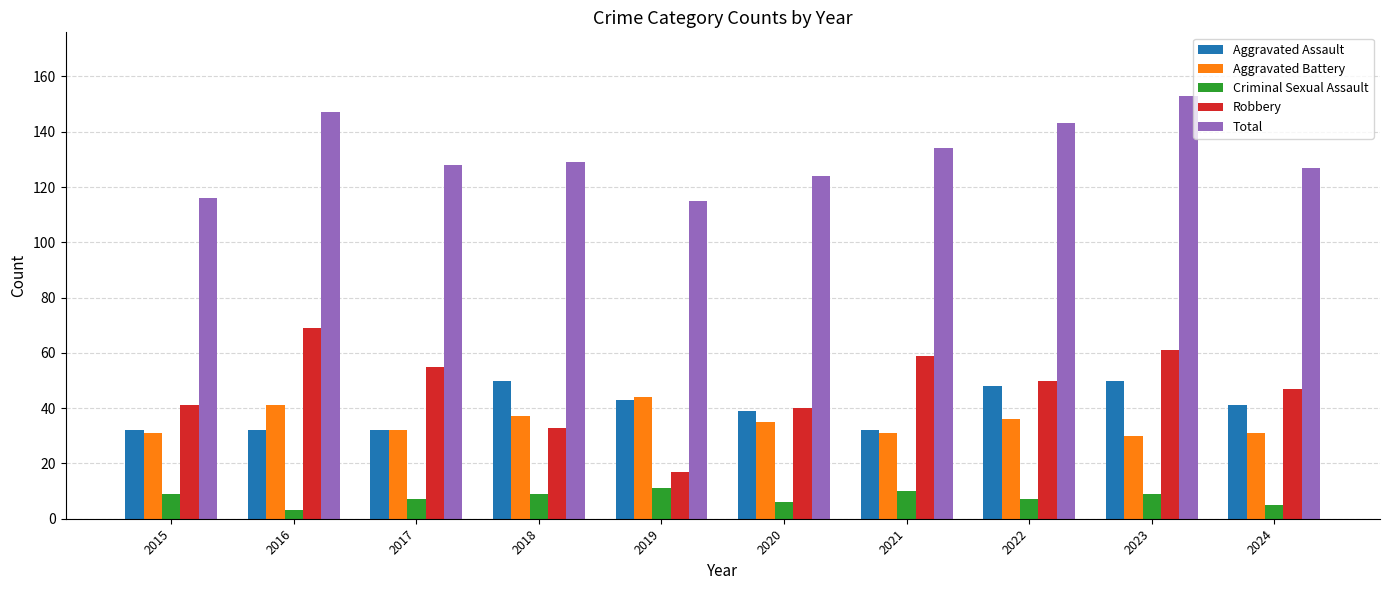

Which series changed the most between 2015 and 2022?

Total